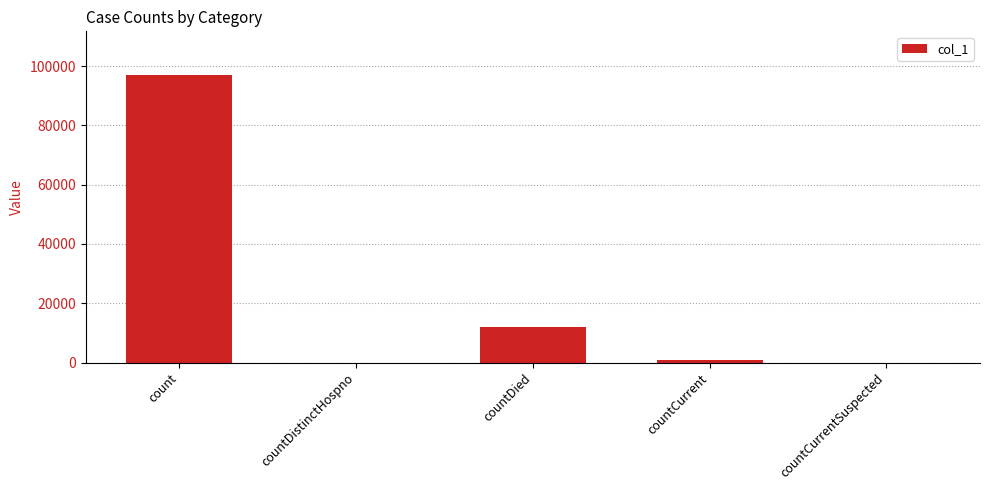

What is the sum of all values?

109911